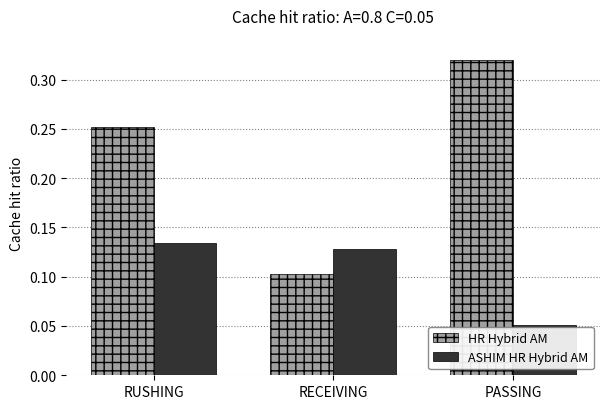

How many HR Hybrid AM values are between 0 and 1?

3